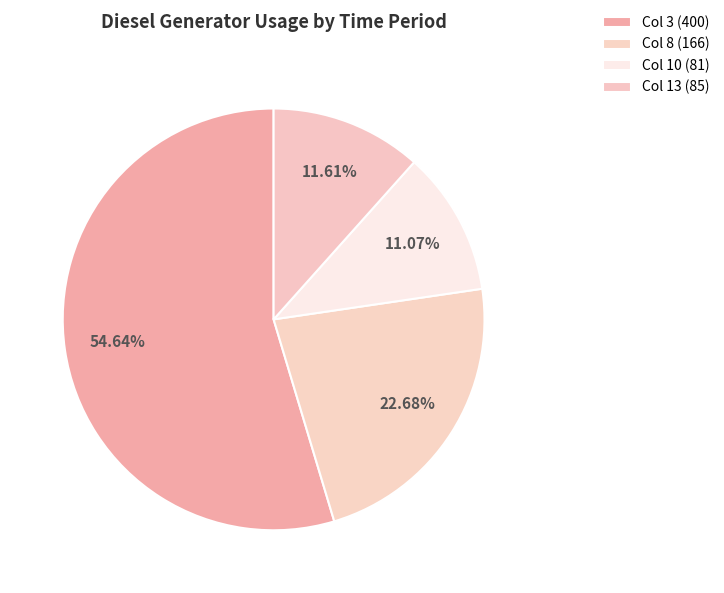

How many segments does this pie chart have?

4